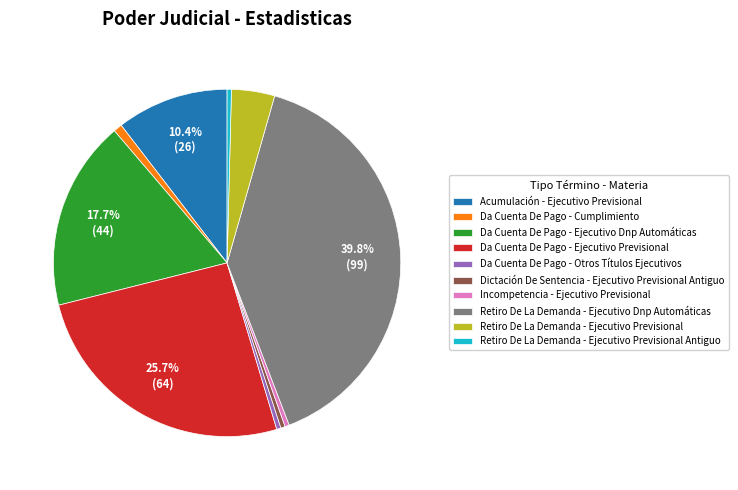

Does Acumulación - Ejecutivo Previsional account for over 50% of the chart?

No